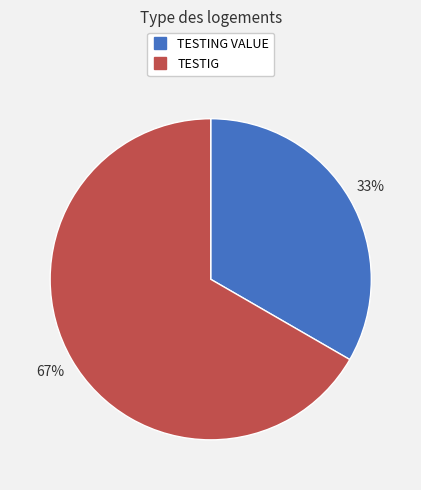

Is the sum of TESTIG and TESTING VALUE greater than half?

Yes